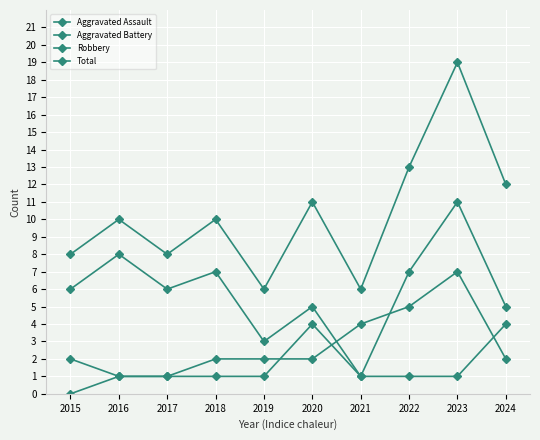

At how many categories does at least one series exceed 17?

1